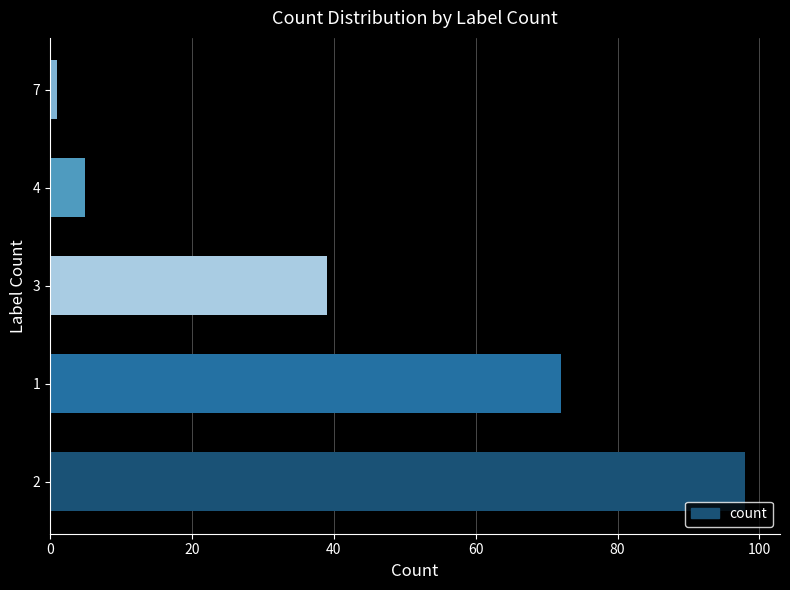

Reading bottom to top, what are all the values shown in this chart?

98	72	39	5	1